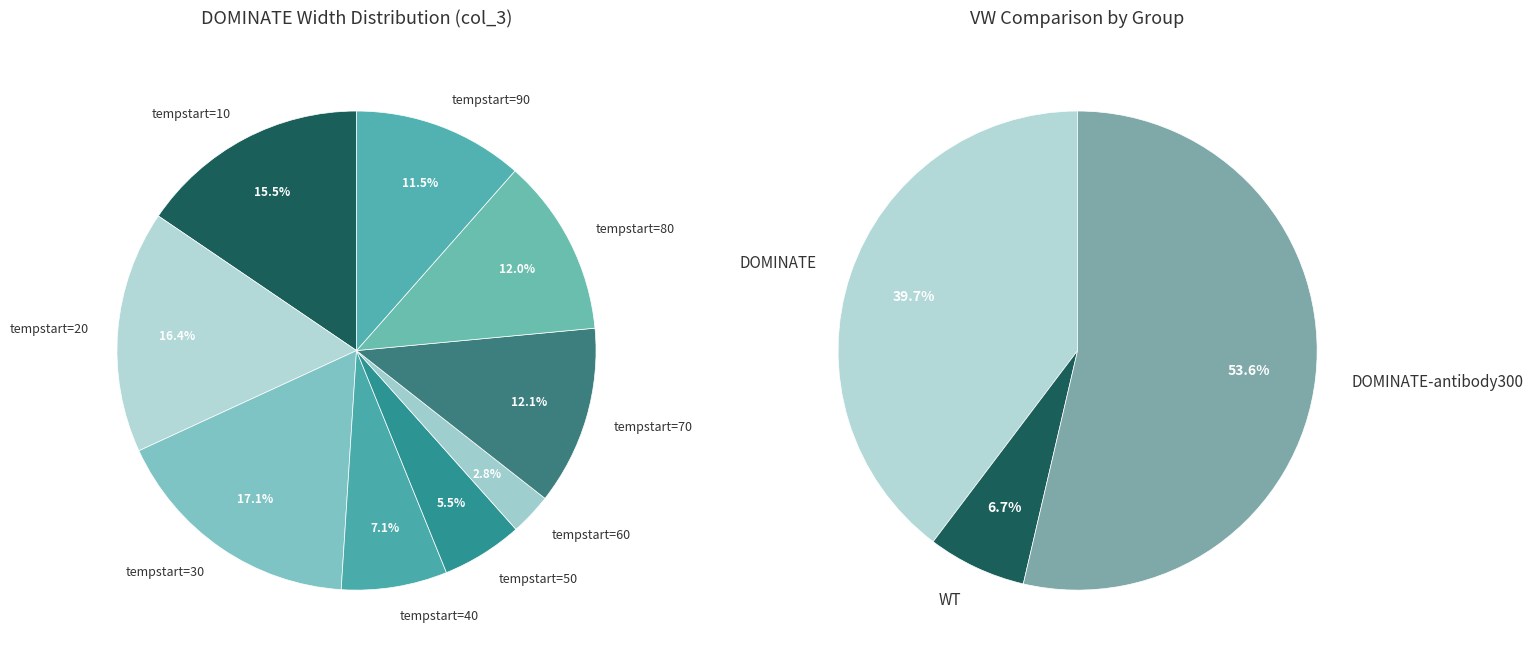

Is tempstart=70 the majority of the pie?

No